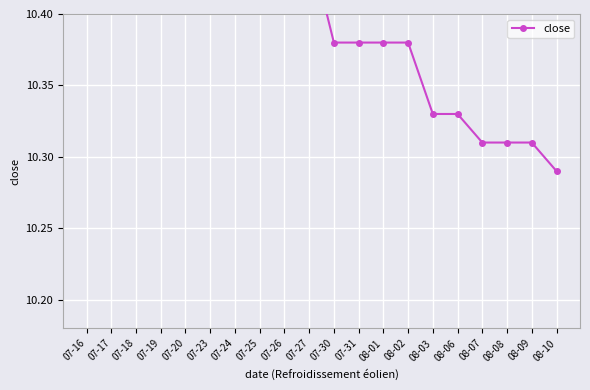

True or false: the data shows 5.7 at 07-24.

False